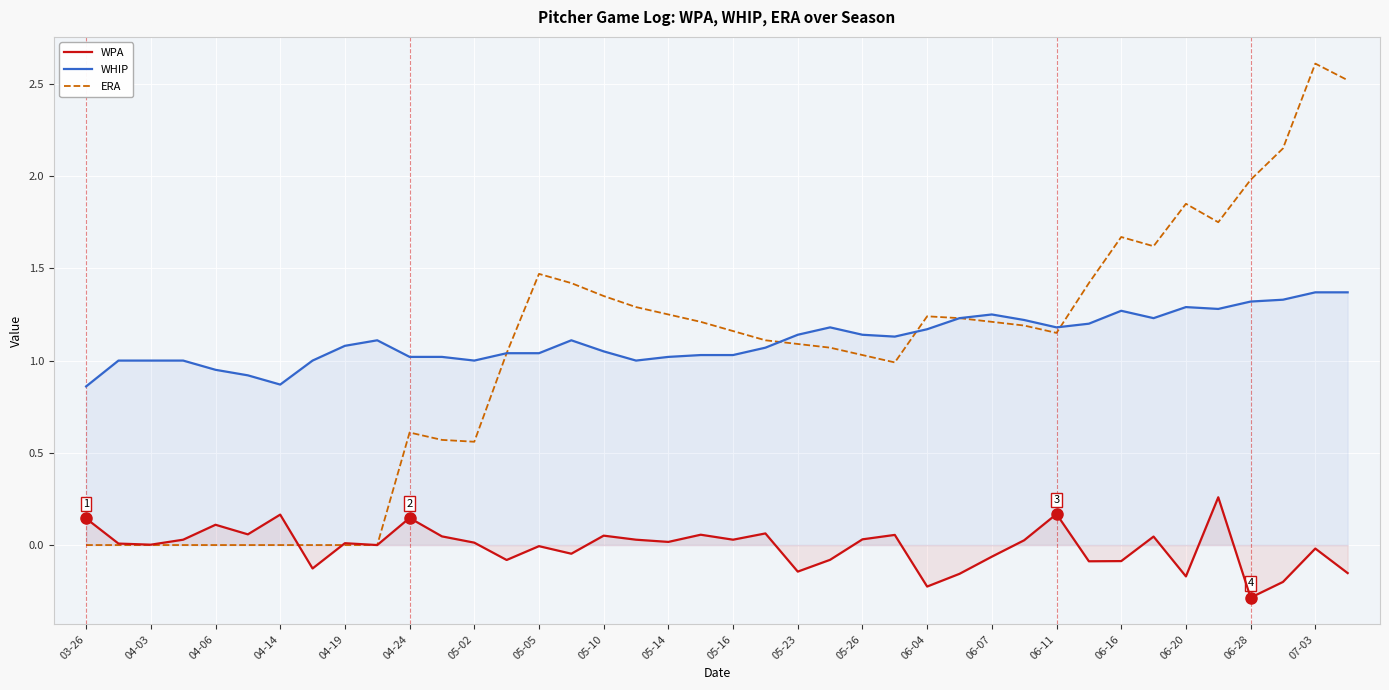

How many lines are shown in the chart?

3